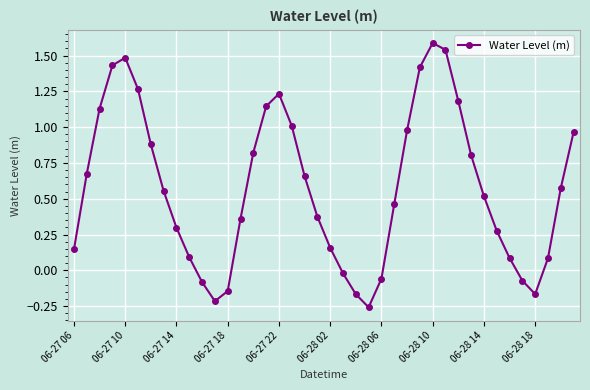

How many lines are shown in the chart?

1